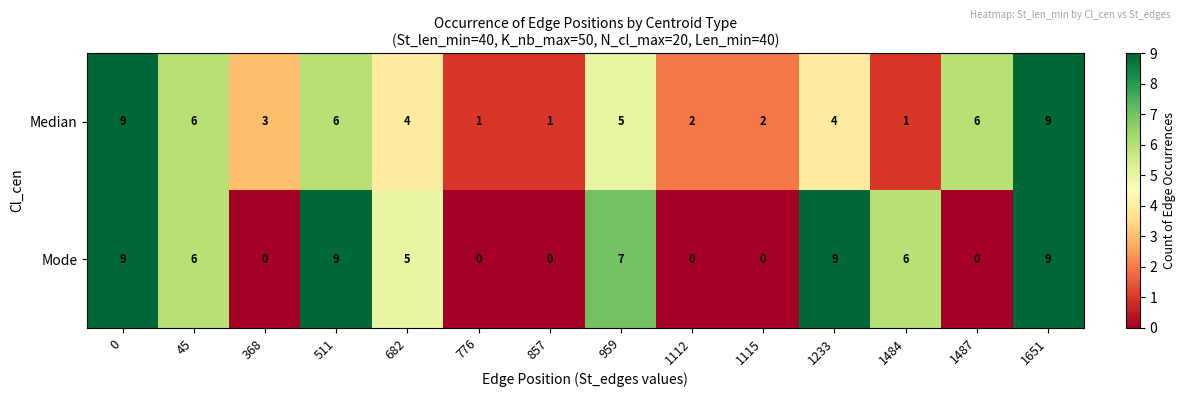

What is the total value across all series at 1487?

6